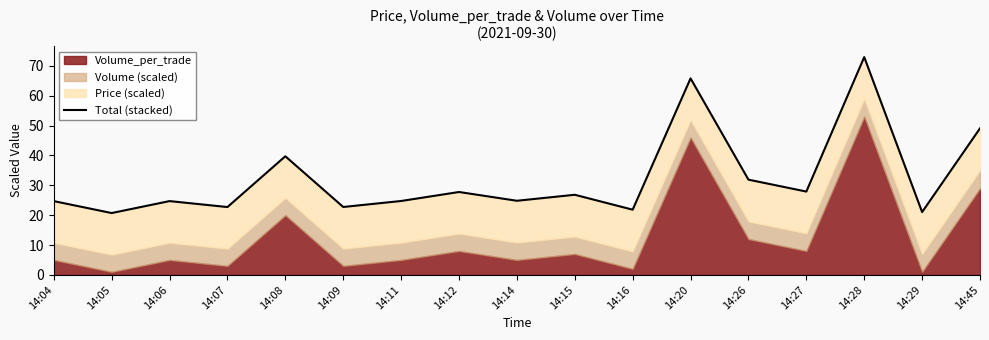

Reading right to left, transcribe all the data shown in this chart.

49.1	21.0	73.0	27.9	31.9	65.8	21.8	26.8	24.8	27.8	24.8	22.7	39.7	22.7	24.7	20.7	24.7